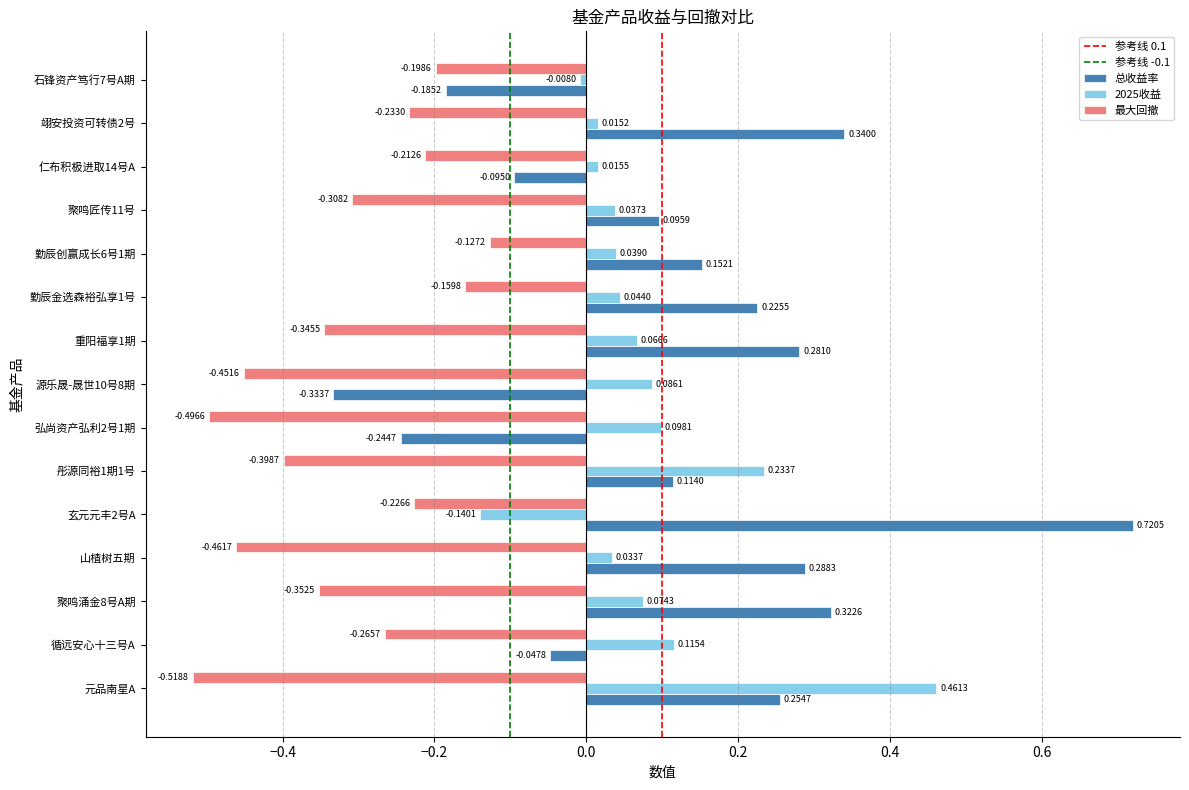

What is the sum of all 2025收益 values?

1.2